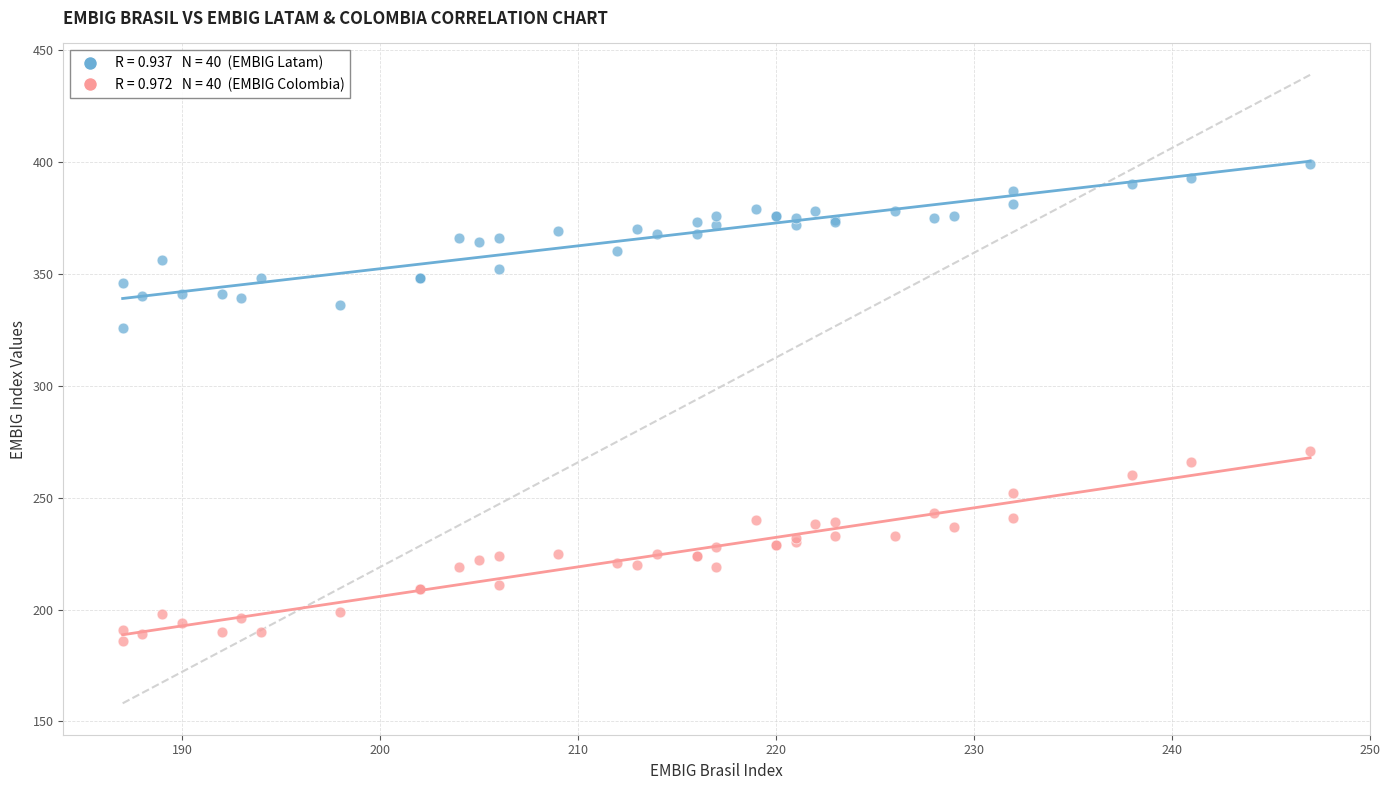

Across all series, what Y value is closest to 292?

271